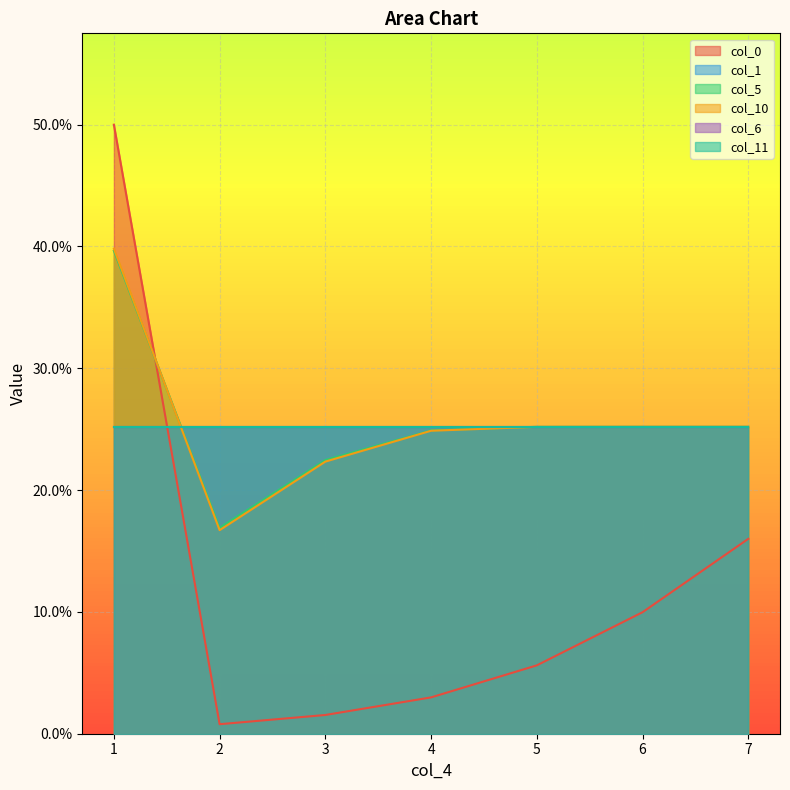

What is the difference between the maximum and minimum values in the col_10 series?

0.2